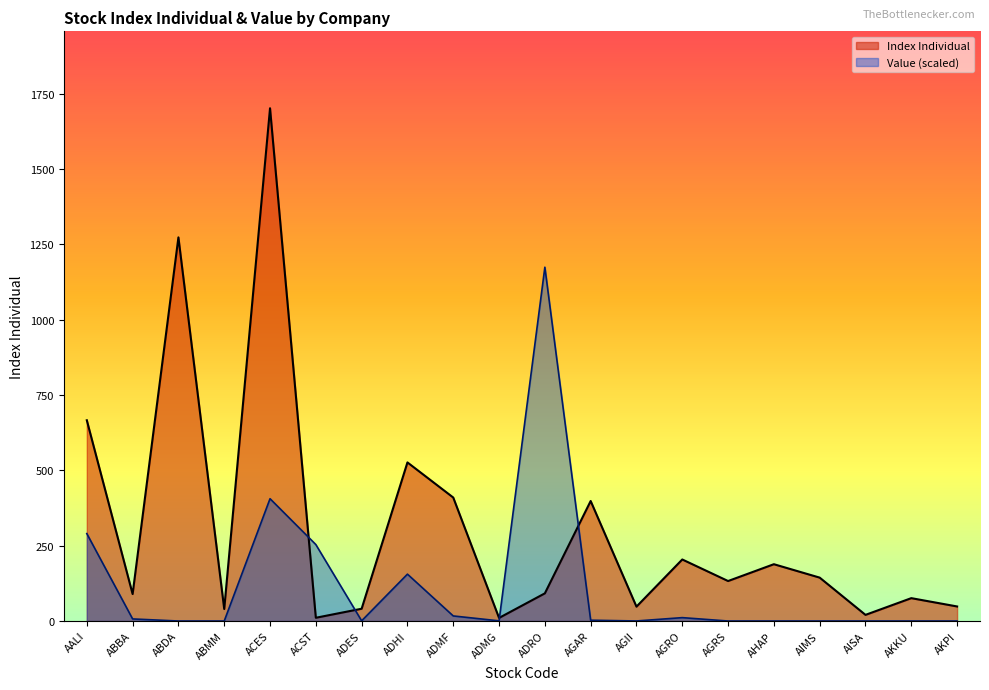

Does the chart display data point markers on the line(s)?

No